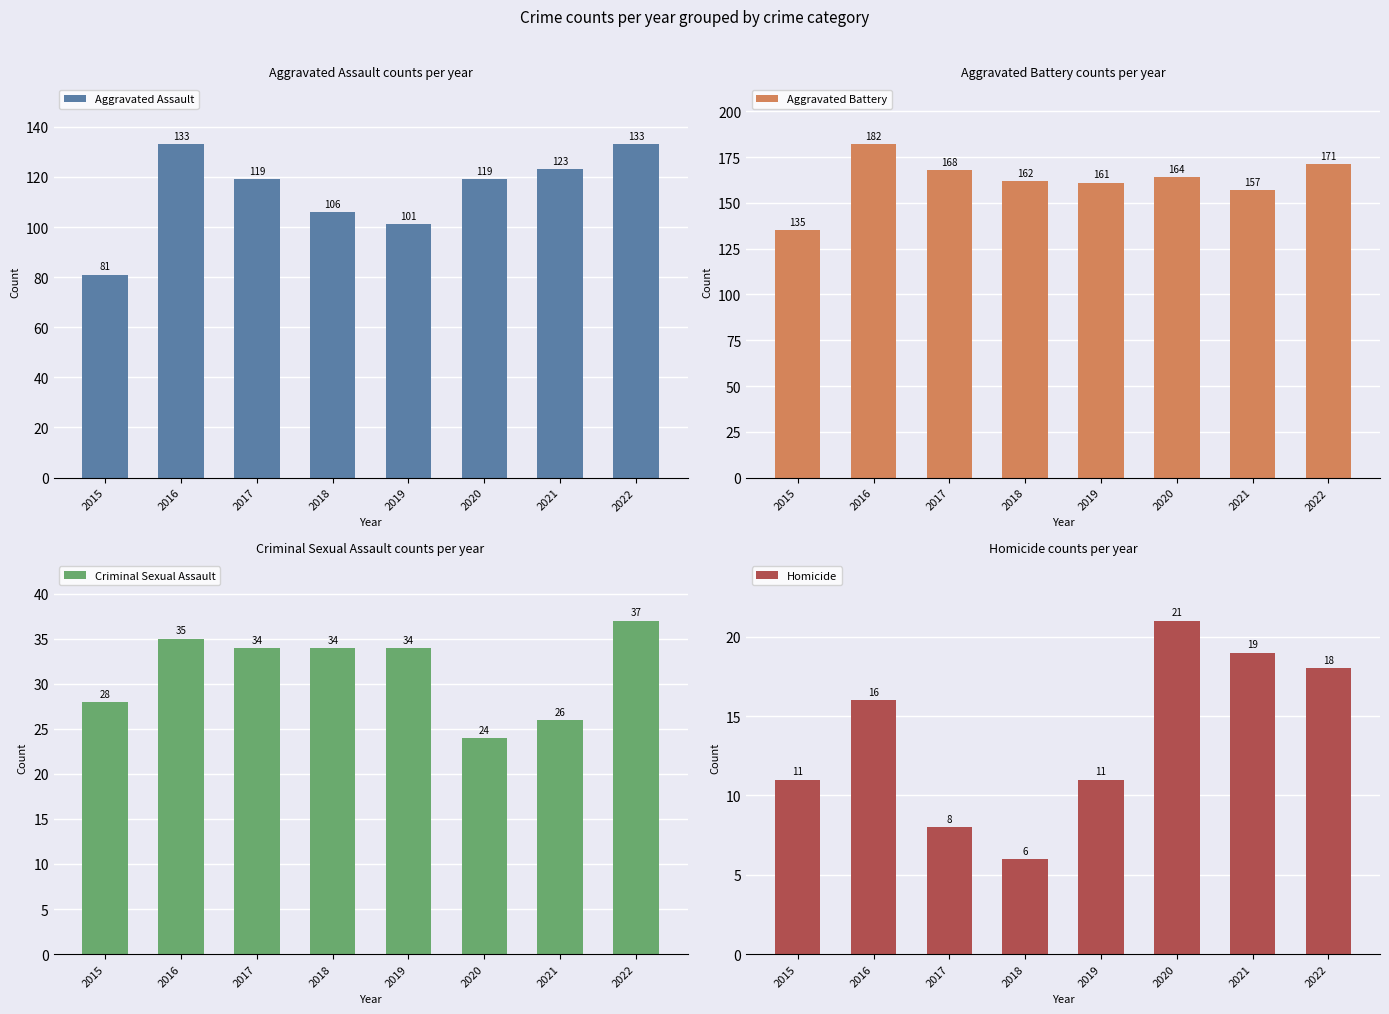

Which series has the widest spread of values?

Aggravated Assault